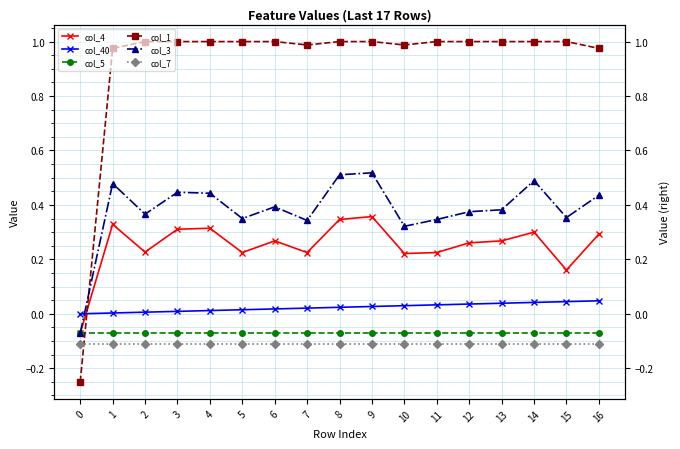

What is the sum of all col_5 values?

-1.2